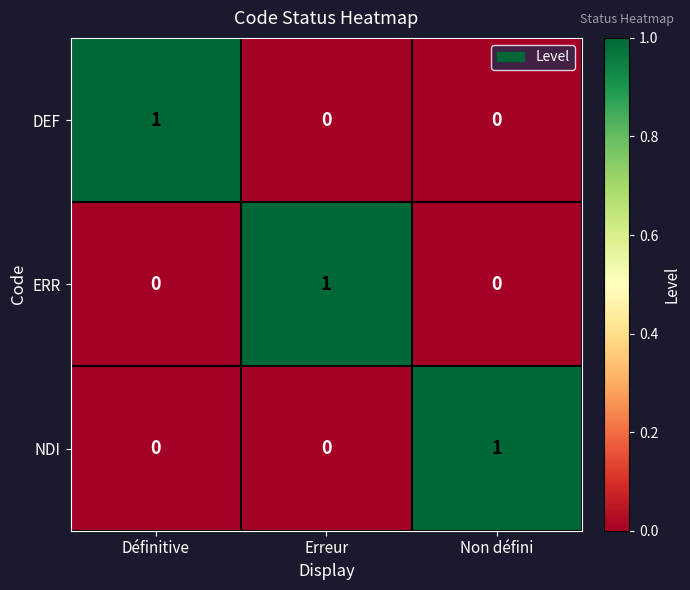

What is the total value across all series at Non défini?

1